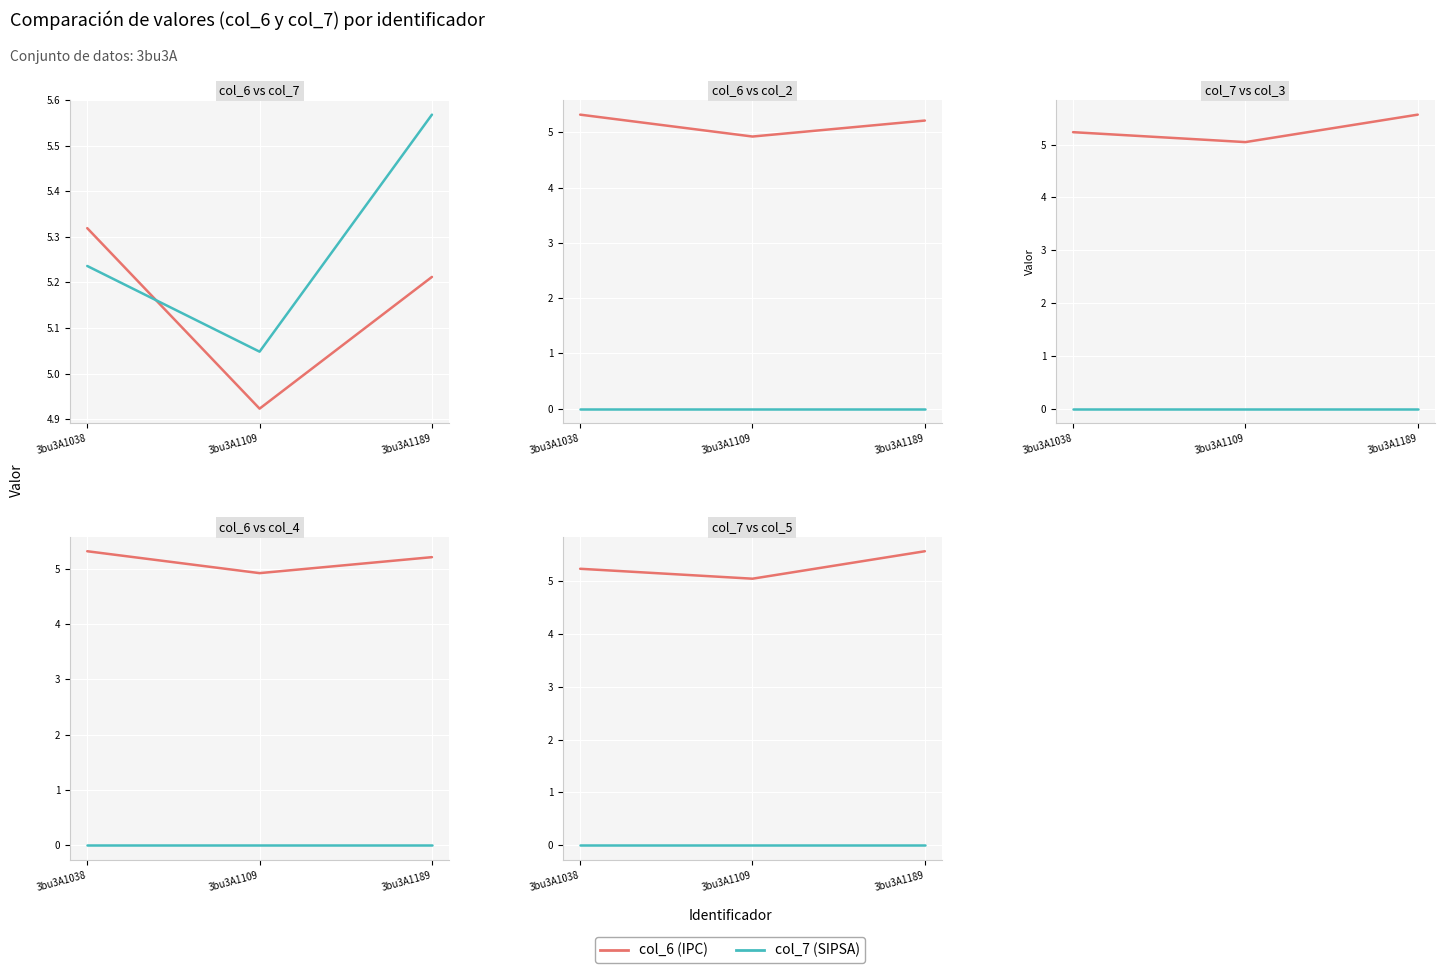

Which label corresponds to the largest value in the chart?

3bu3A1189